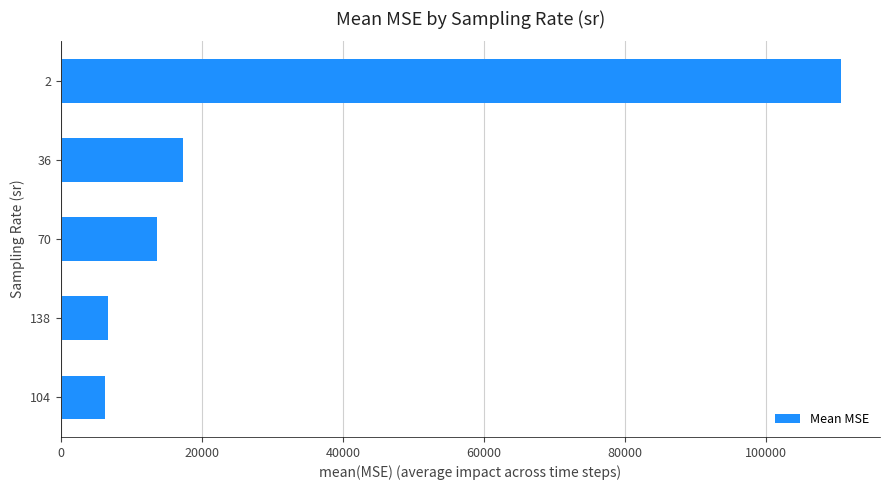

What is the greatest value displayed?

110690.1